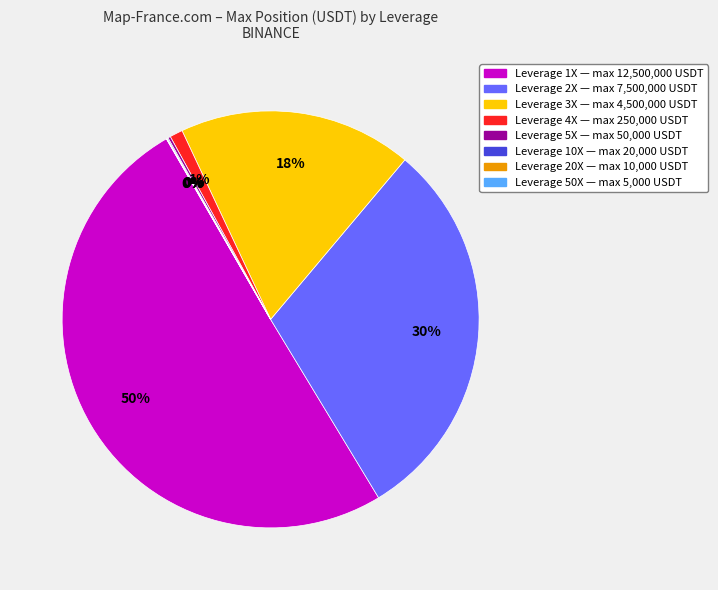

Which slice is the largest?

Leverage 1X — max 12,500,000 USDT